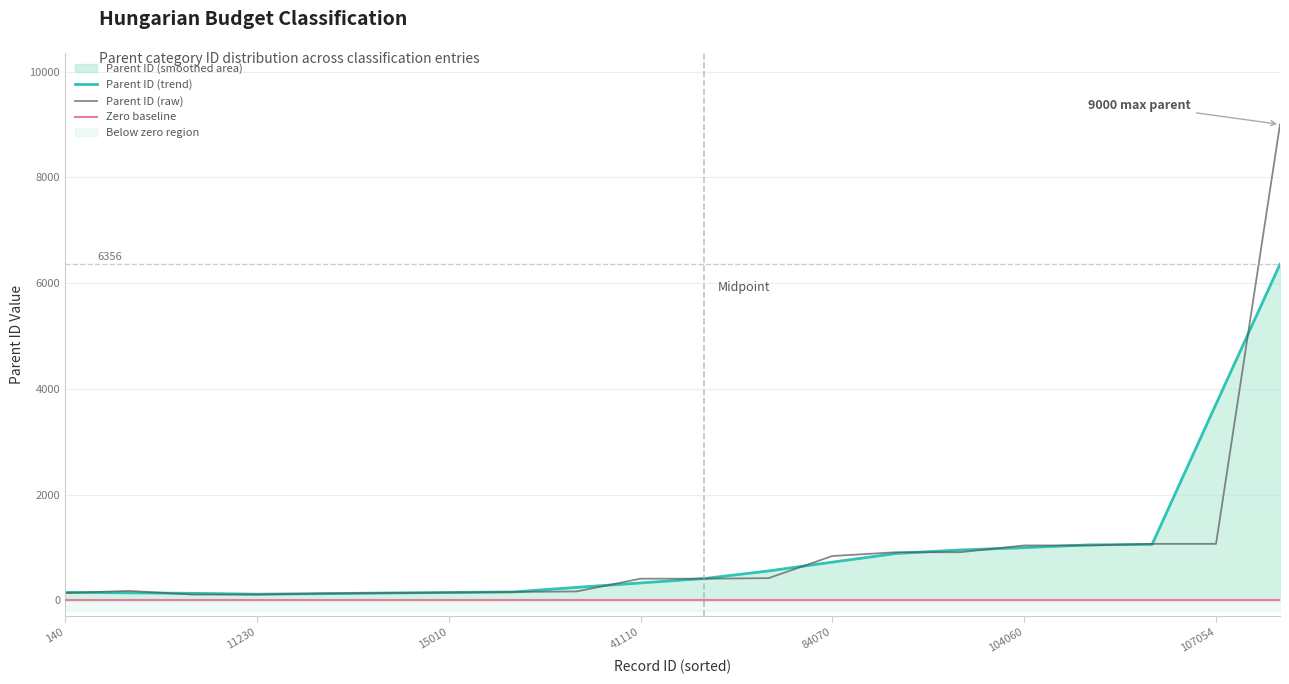

True or false: Parent ID (raw) has a value of 150.0 at 15010.

True